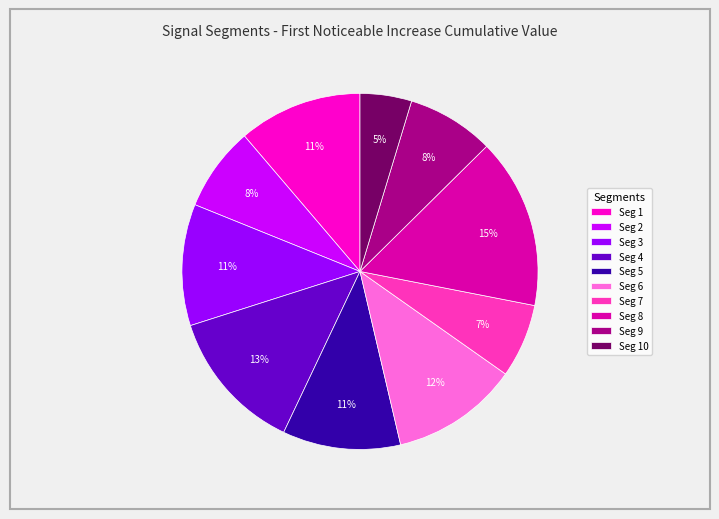

Which has a higher value, Seg 3 or Seg 10?

Seg 3